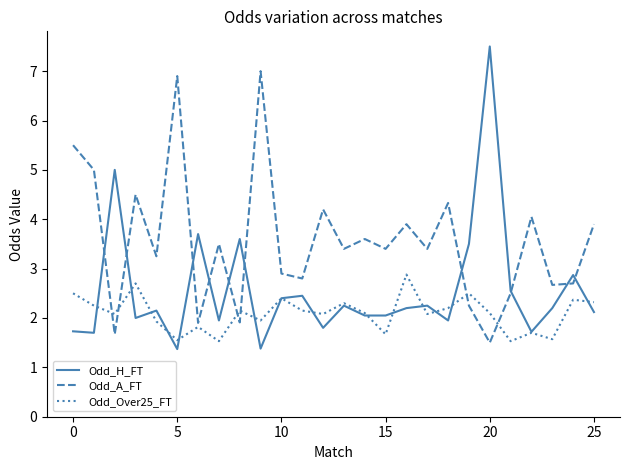

What is the smallest value displayed?

1.4